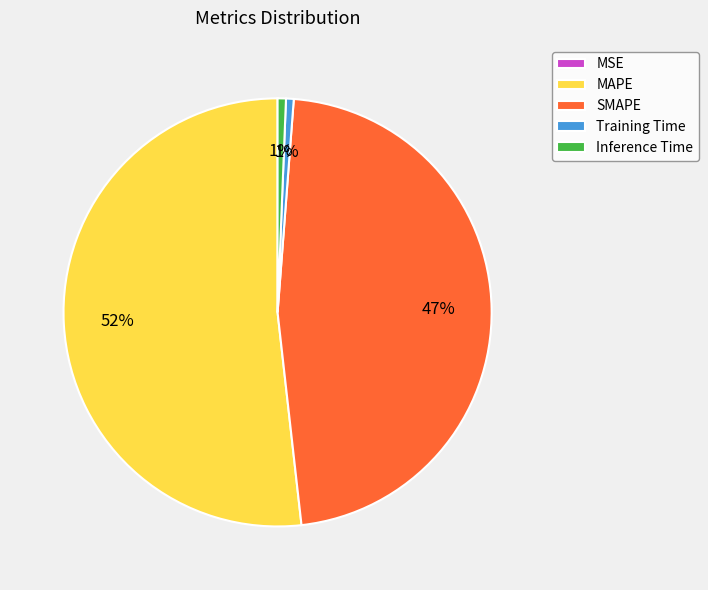

Is it true that Inference Time is 9% of the pie?

False